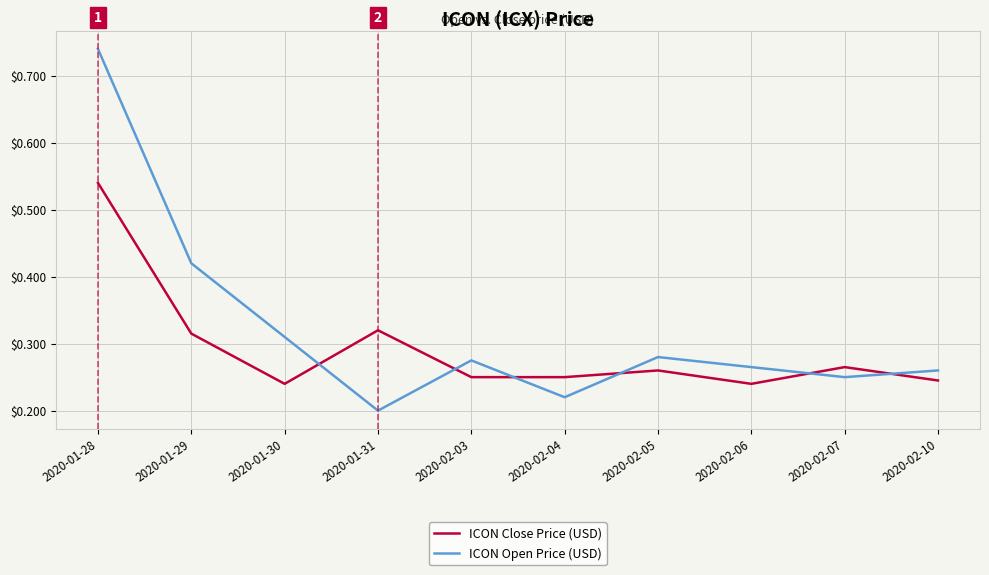

What is the sum of the ICON Close Price (USD) values at 2020-01-31 and 2020-01-28?

0.9